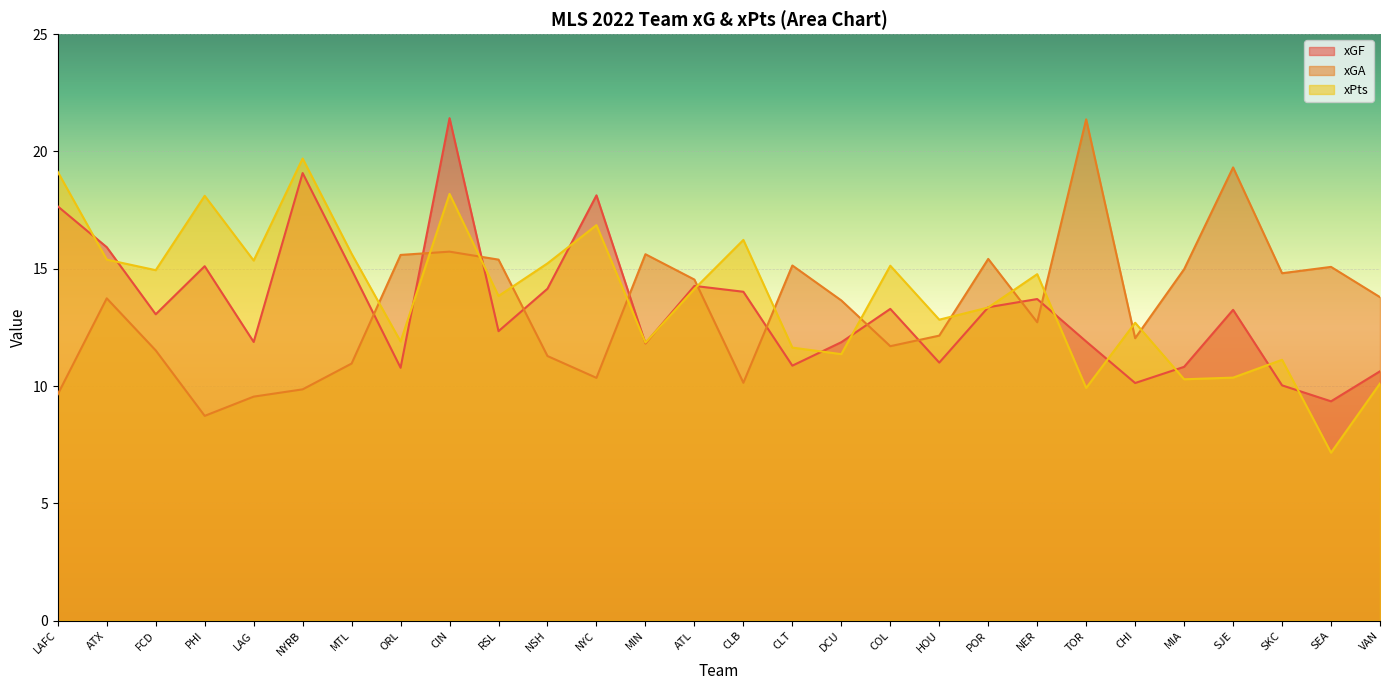

What is the difference between the xGF values at MIA and NYRB?

8.3